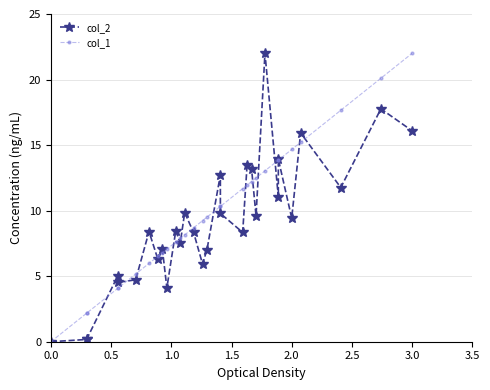

Does the chart have visible grid lines?

Yes